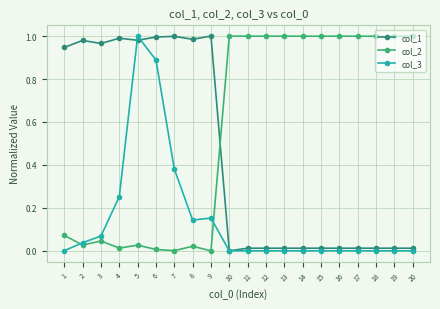

True or false: col_1 has a value of 1.6 at 8.

False